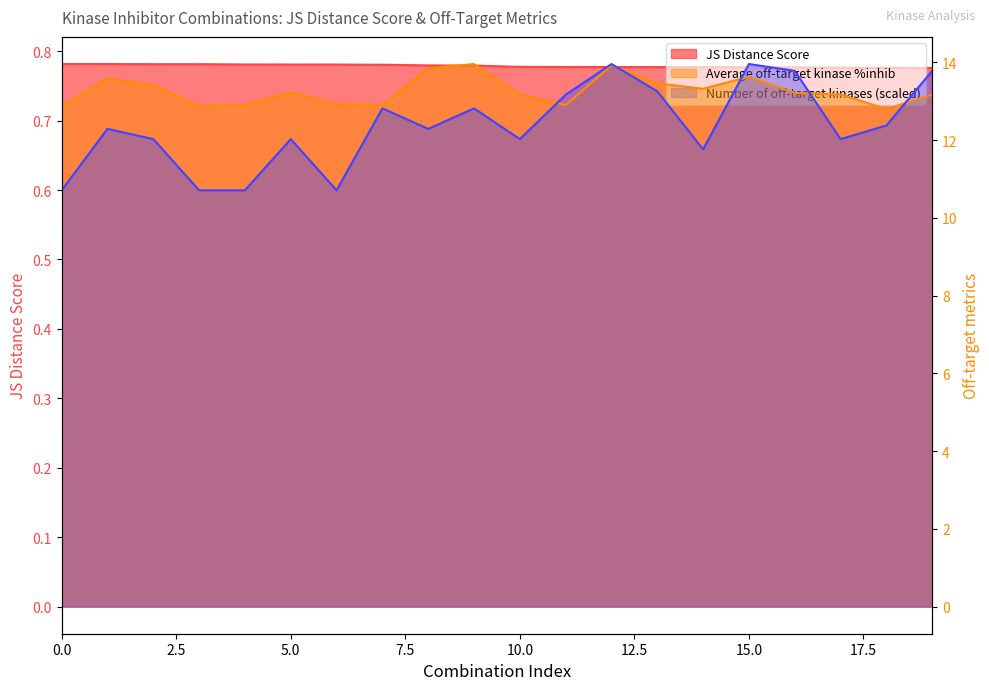

What is the value of the Average off-target kinase %inhib point at the 12th from the left?

12.9